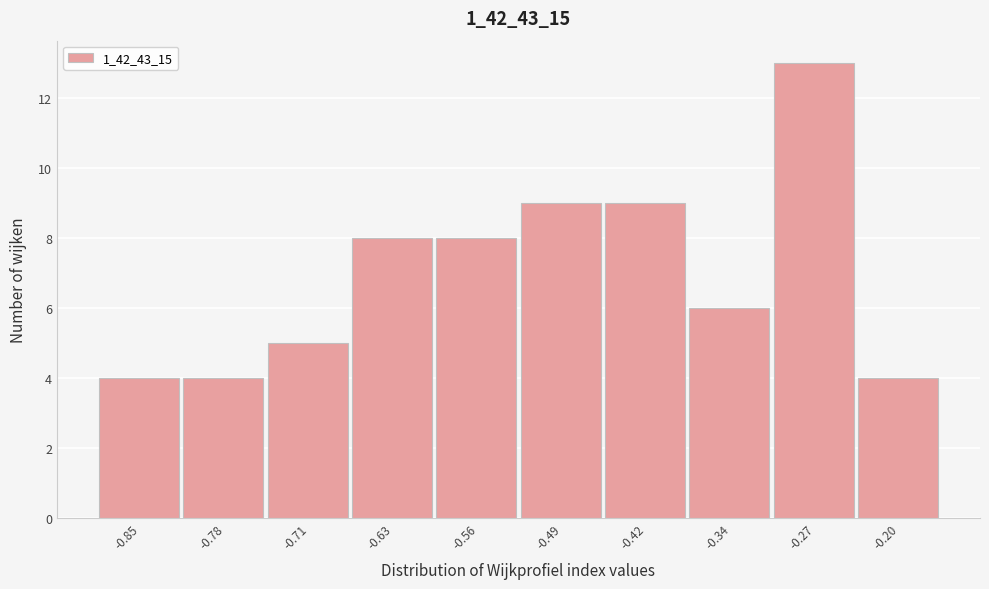

Reading left to right, extract all data points from this chart.

-0.85=4	-0.78=4	-0.71=5	-0.63=8	-0.56=8	-0.49=9	-0.42=9	-0.34=6	-0.27=13	-0.20=4